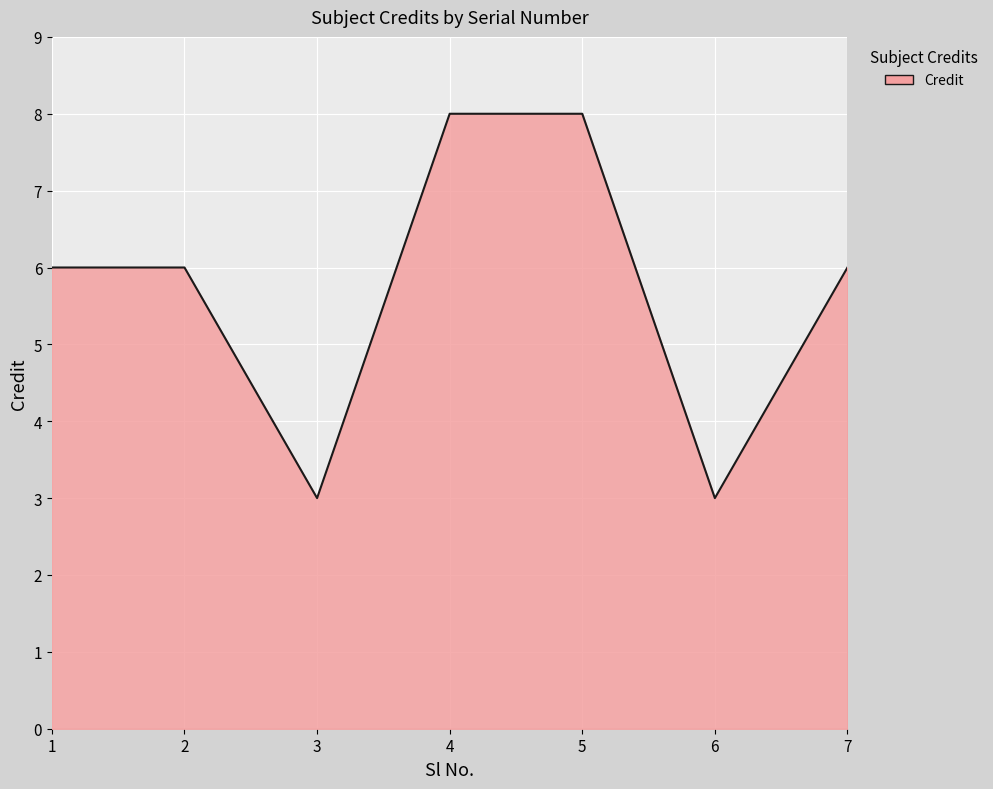

At which category does the data reach its first local valley?

3